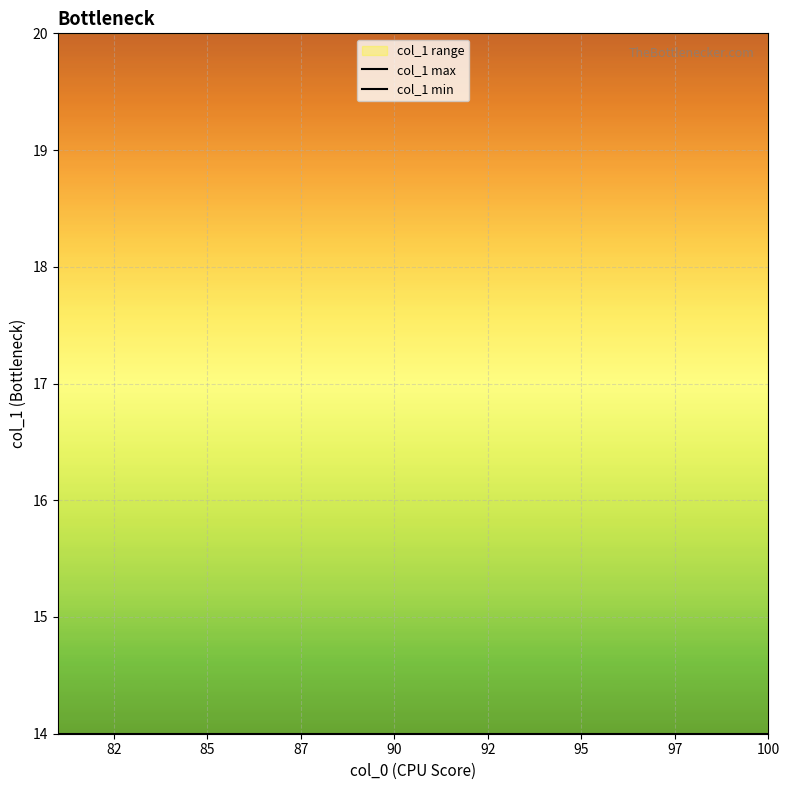

True or false: col_1 max and col_1 min cross at least once.

False